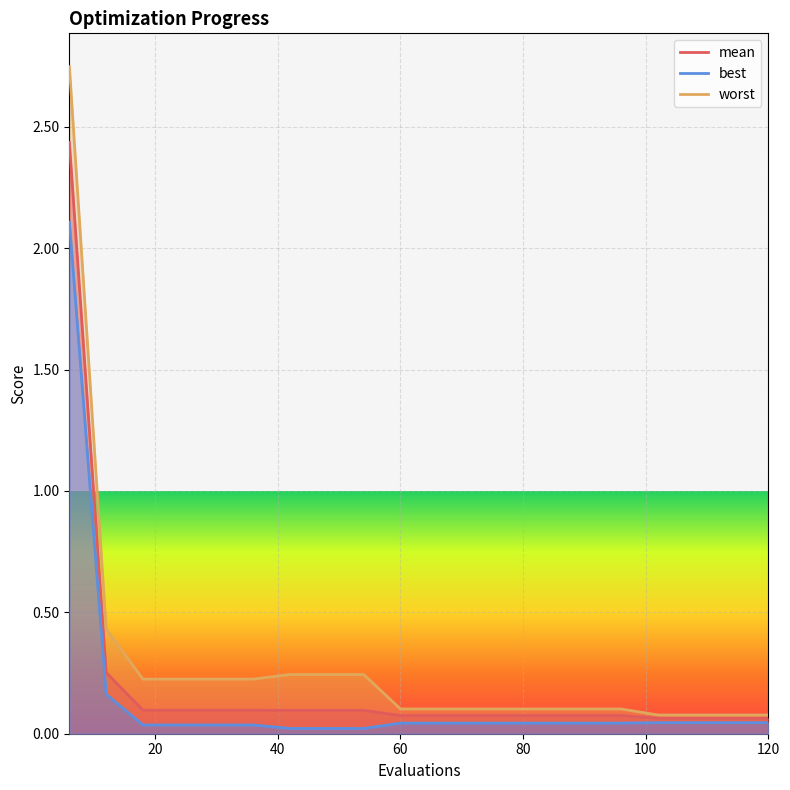

What is the total value across all series at 18?

0.4